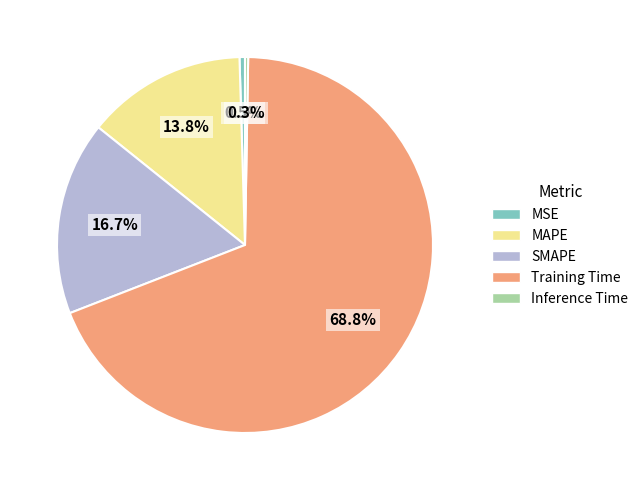

Is it true that Training Time is 59% of the pie?

False